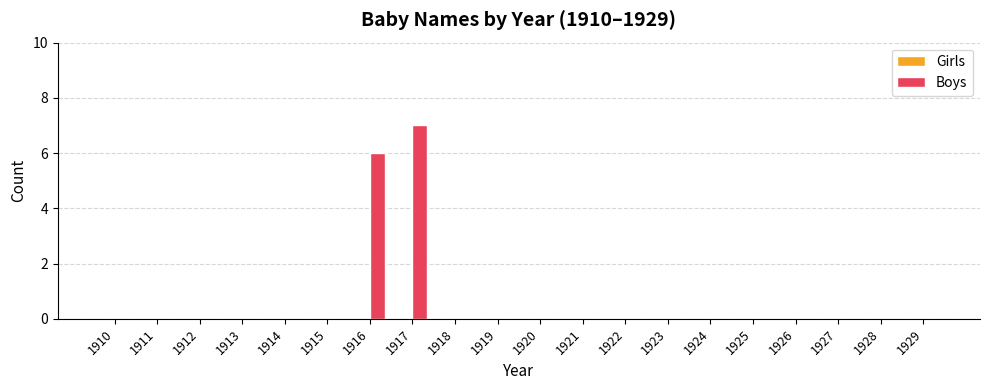

Reading right to left, list all the values displayed in this chart.

1929=0	1928=0	1927=0	1926=0	1925=0	1924=0	1923=0	1922=0	1921=0	1920=0	1919=0	1918=0	1917=7	1916=6	1915=0	1914=0	1913=0	1912=0	1911=0	1910=0